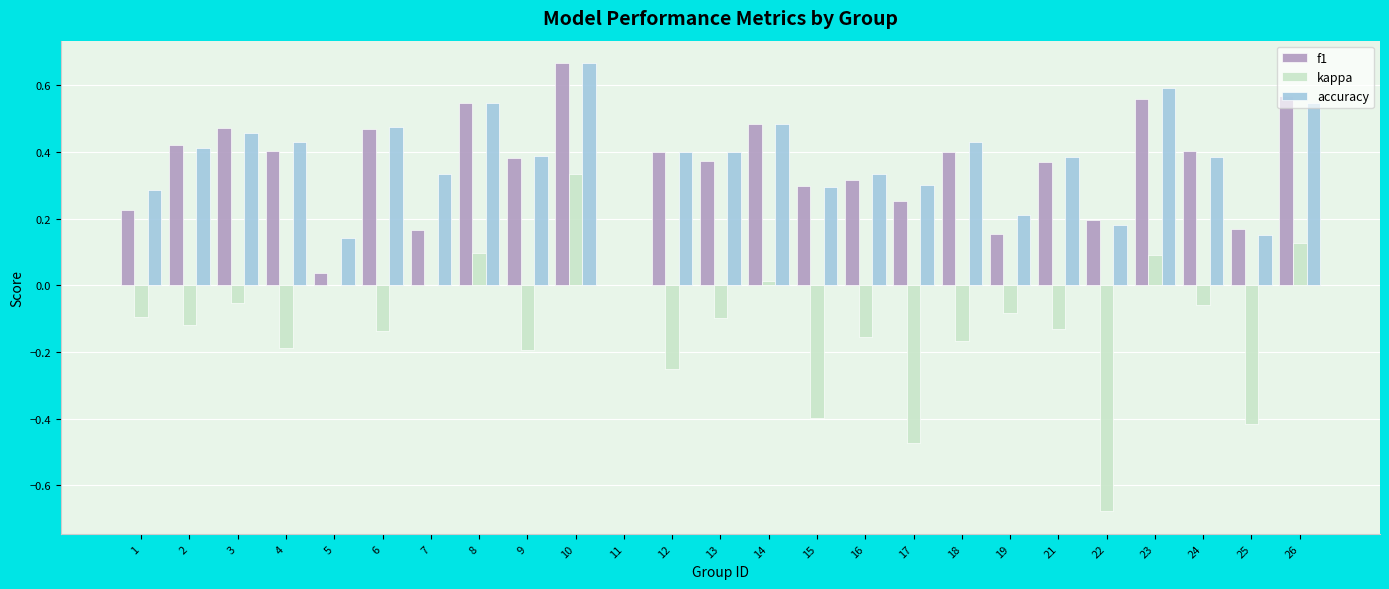

Which category has the highest value across all series?

10